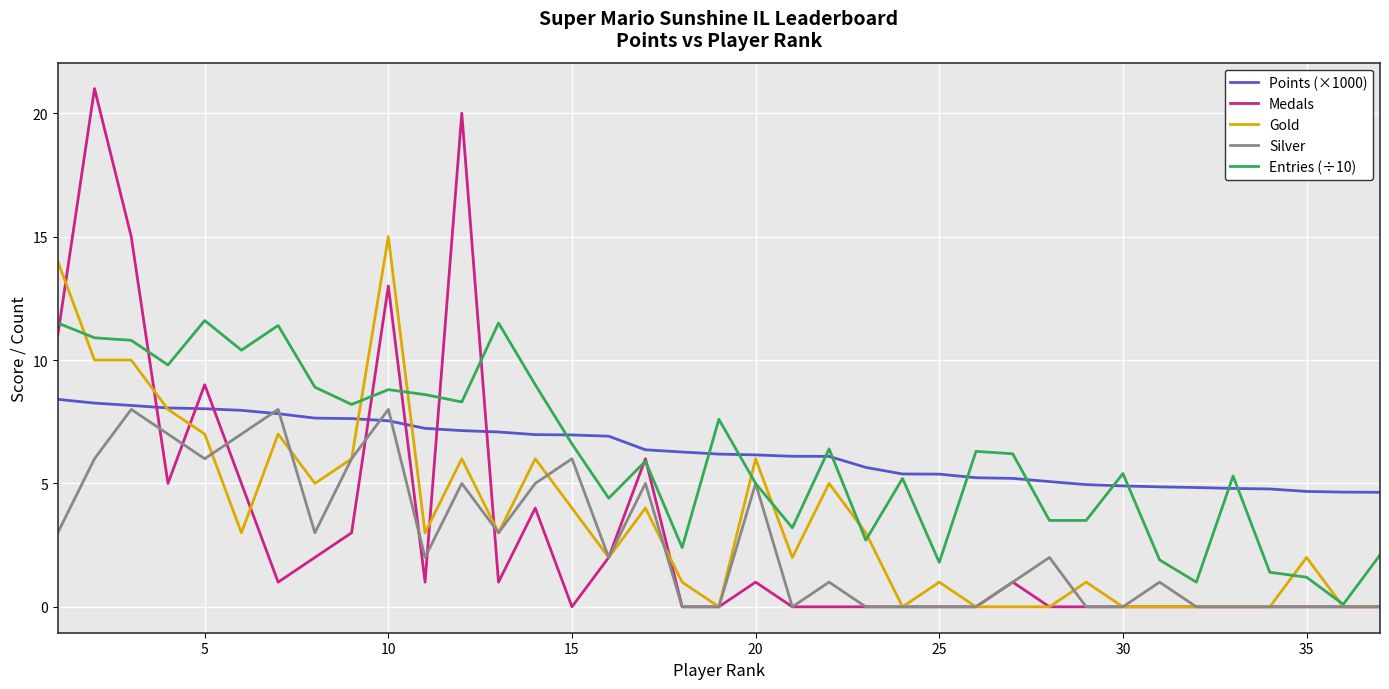

Which series has the largest range (max minus min)?

Medals